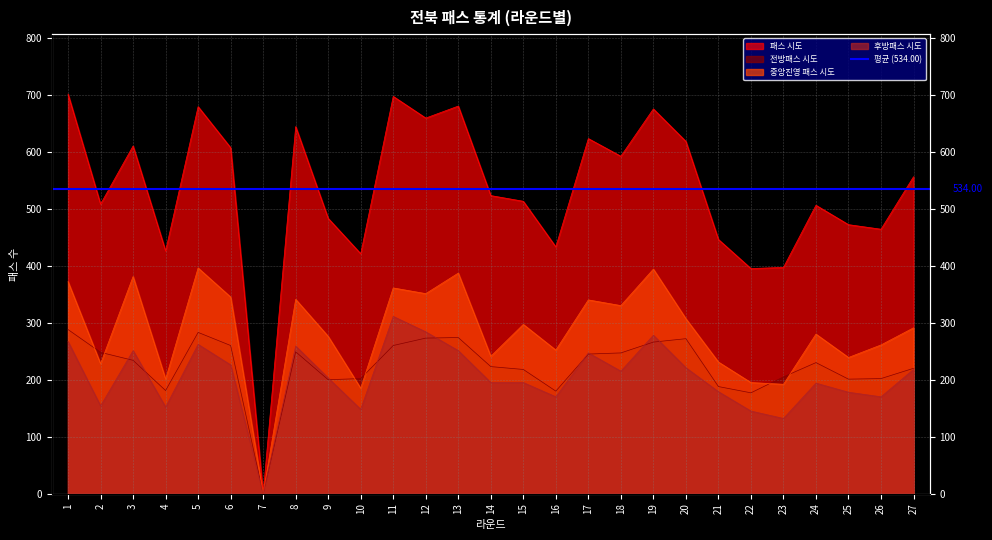

What is the highest value of the 후방패스 시도 series?

311